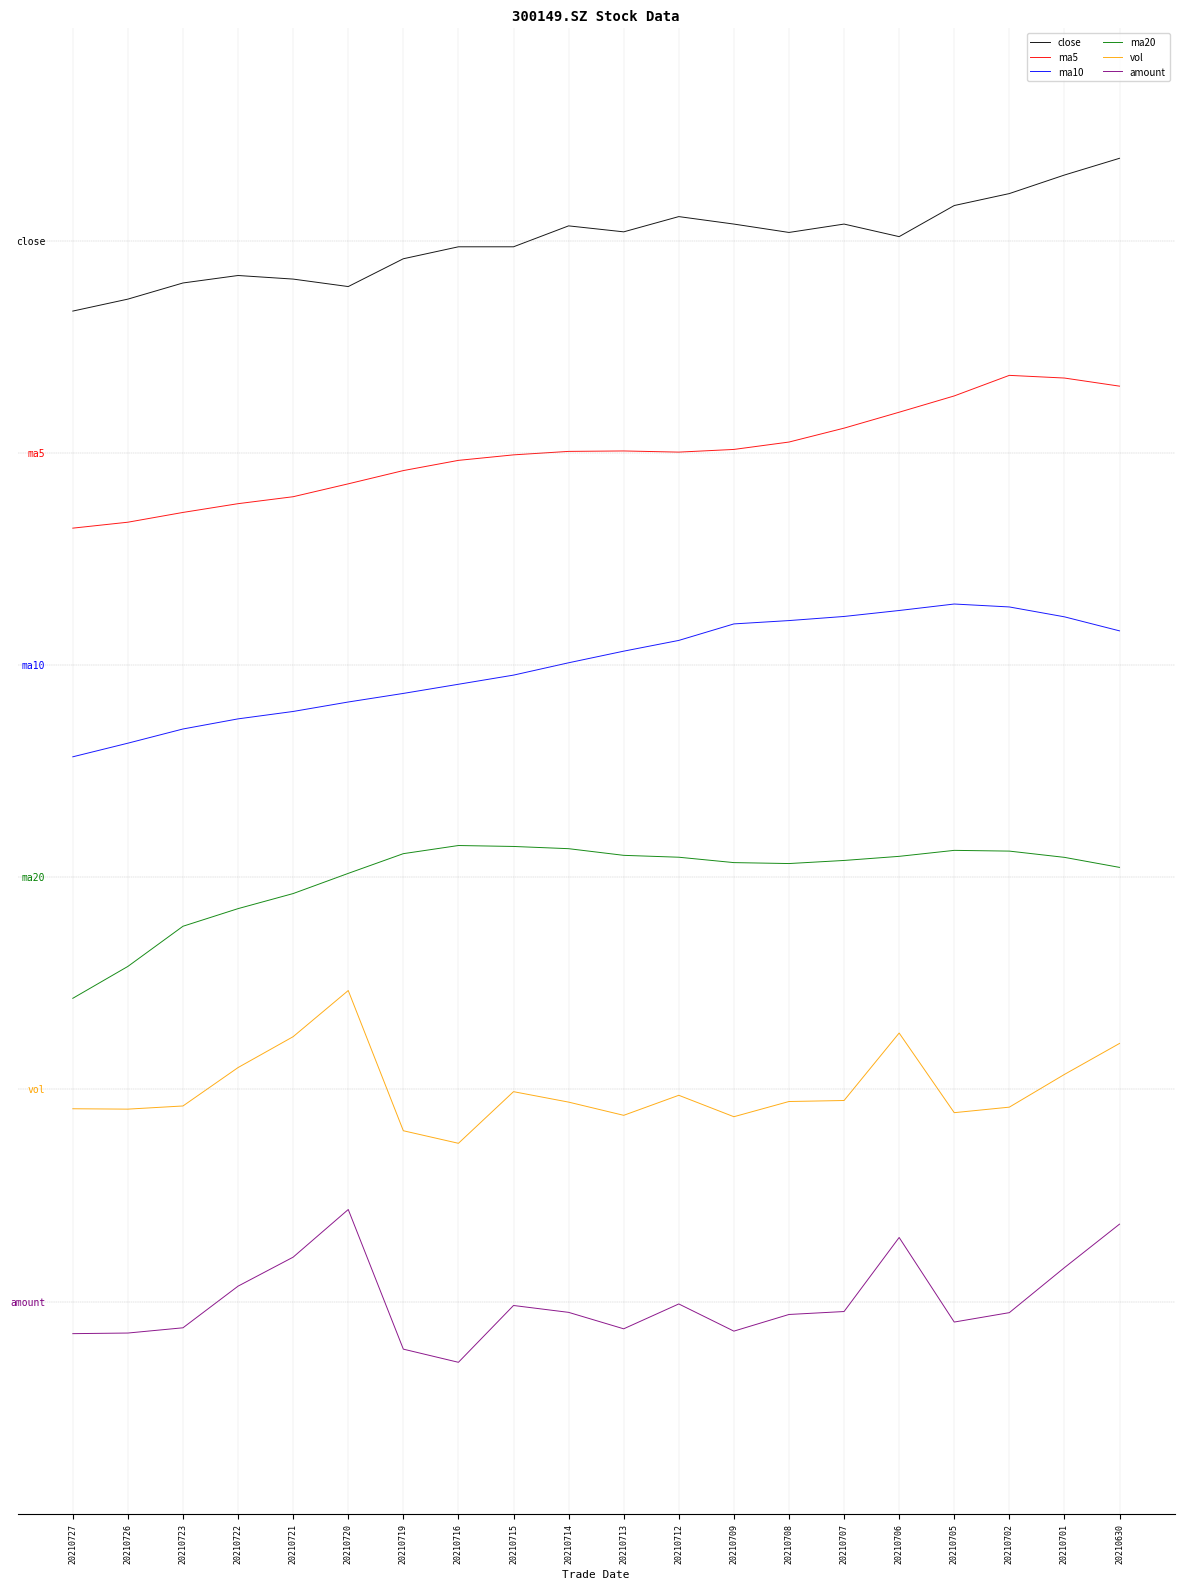

True or false: ma5 has a value of 14.2 at 20210630.

False